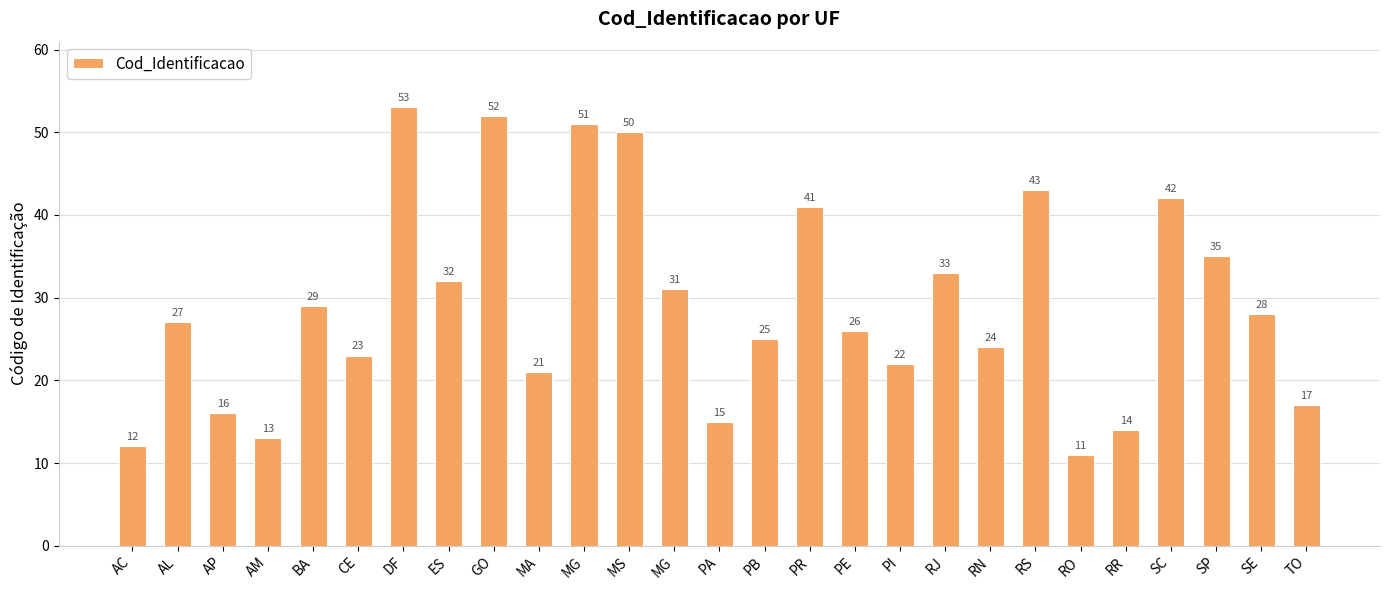

List the labels in order of value, largest first.

DF, GO, MG, MS, RS, SC, PR, SP, RJ, ES, MG, BA, SE, AL, PE, PB, RN, CE, PI, MA, TO, AP, PA, RR, AM, AC, RO